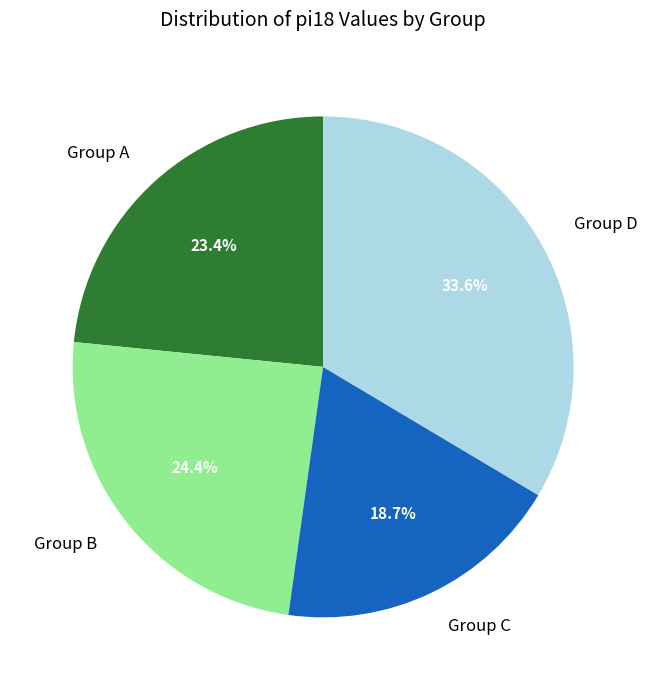

Does any single category account for the majority?

No